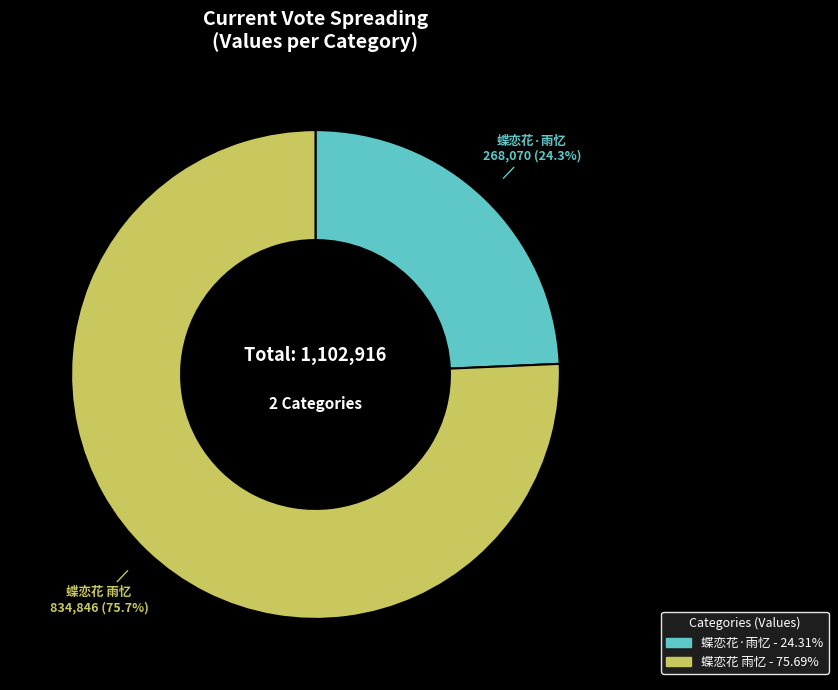

The 蝶恋花·雨忆 slice represents 39% of the pie. True or false?

False